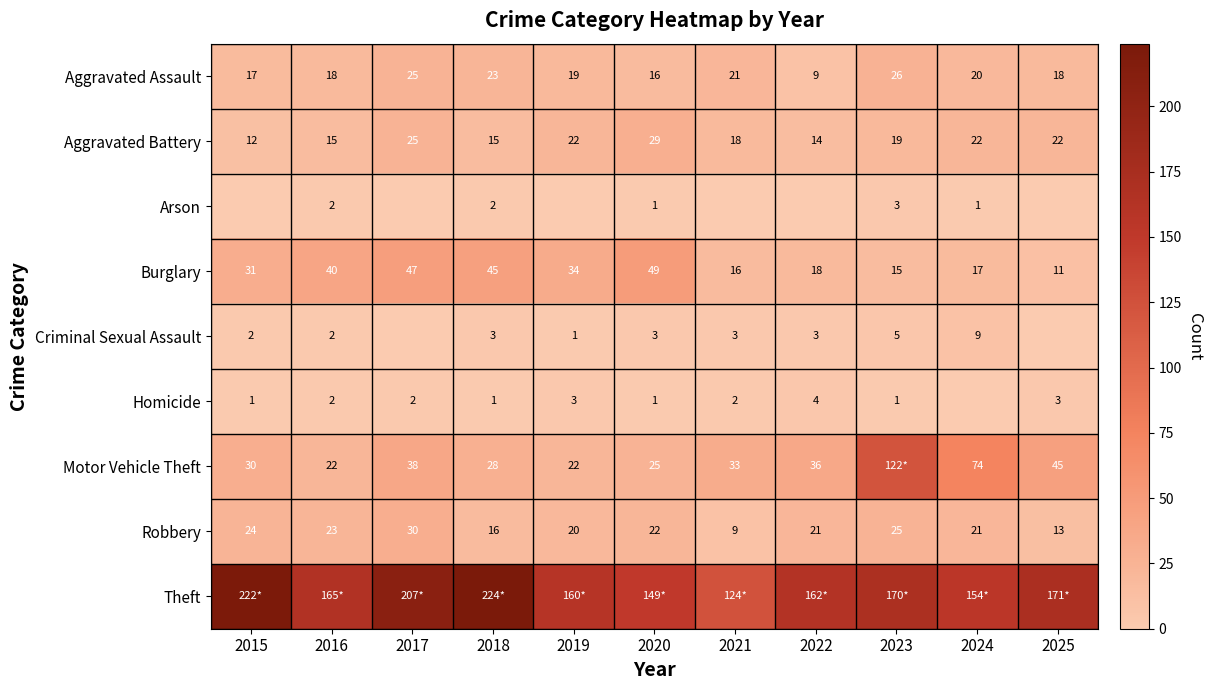

Is the value of Robbery at 2021 greater than the value of Arson at 2023?

Yes